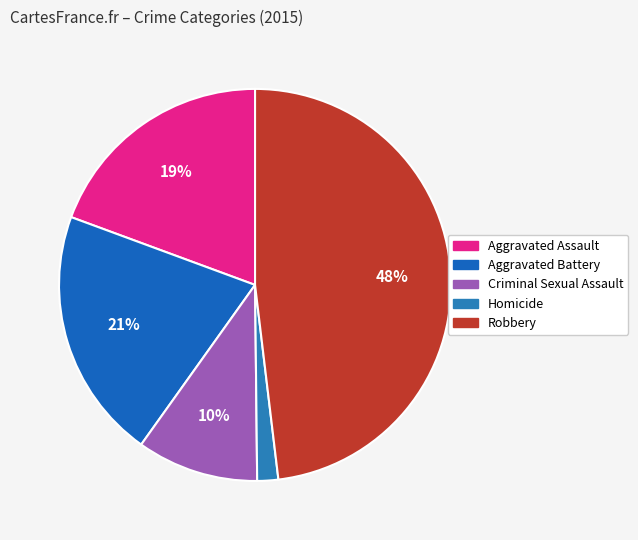

Rank the categories by value from lowest to highest.

Homicide, Criminal Sexual Assault, Aggravated Assault, Aggravated Battery, Robbery